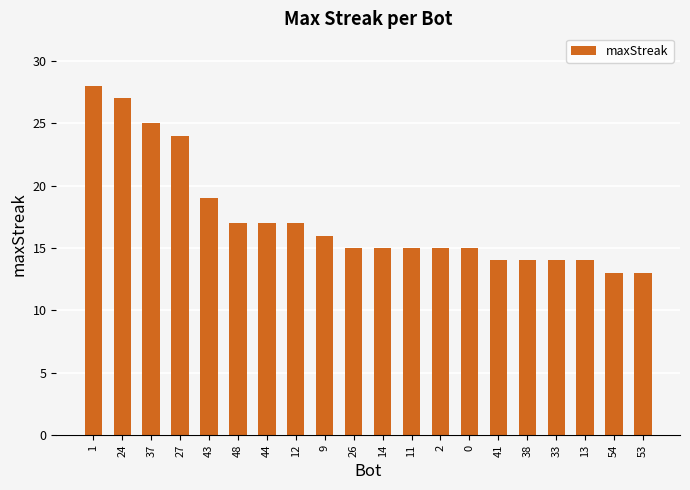

The value at 43 is 19. True or false?

True